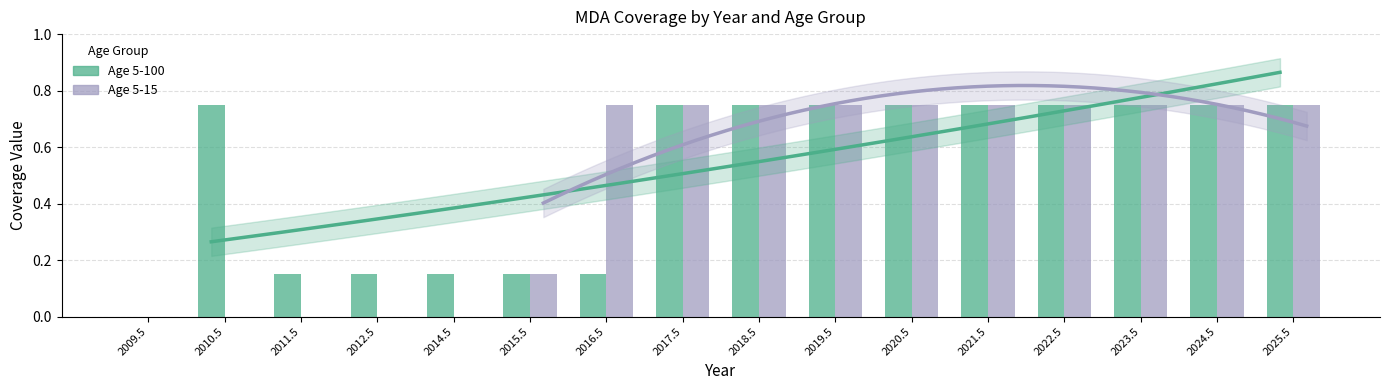

Reading left to right, list all the values displayed in this chart.

Age 5-100: 0.0	0.8	0.1	0.1	0.1	0.1	0.1	0.8	0.8	0.8	0.8	0.8	0.8	0.8	0.8	0.8
Age 5-15: 0.0	0.0	0.0	0.0	0.0	0.1	0.8	0.8	0.8	0.8	0.8	0.8	0.8	0.8	0.8	0.8